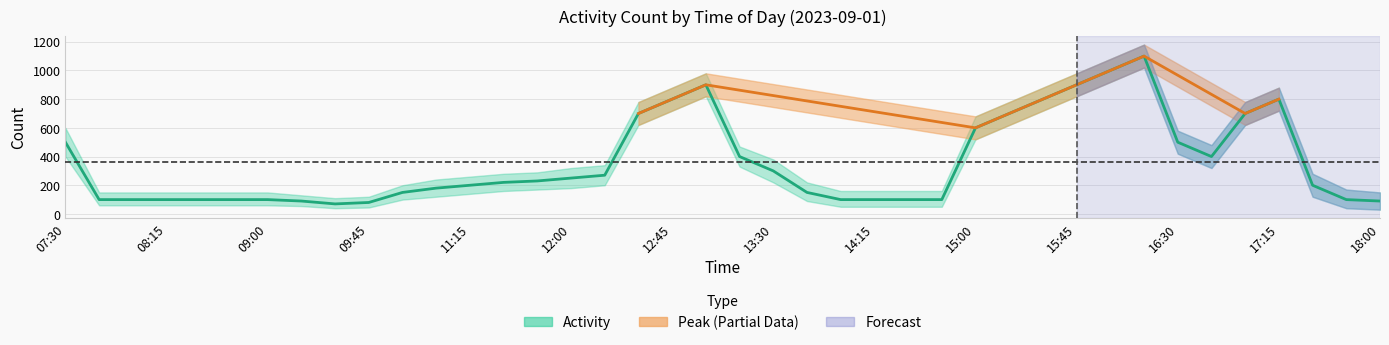

What is the sum of all values?

14380